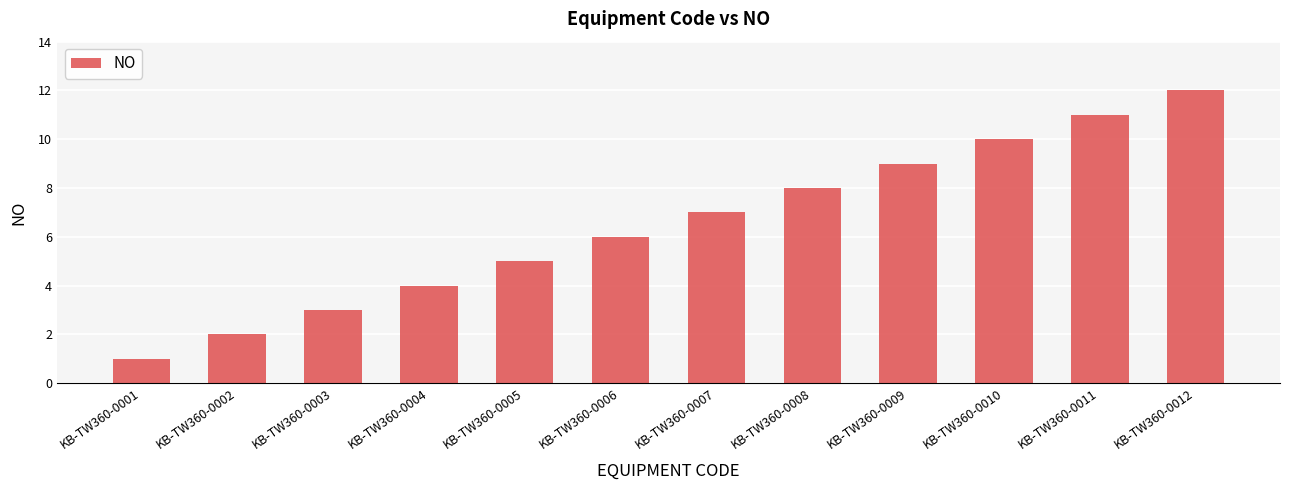

At which category does the chart reach its minimum across all series?

KB-TW360-0001